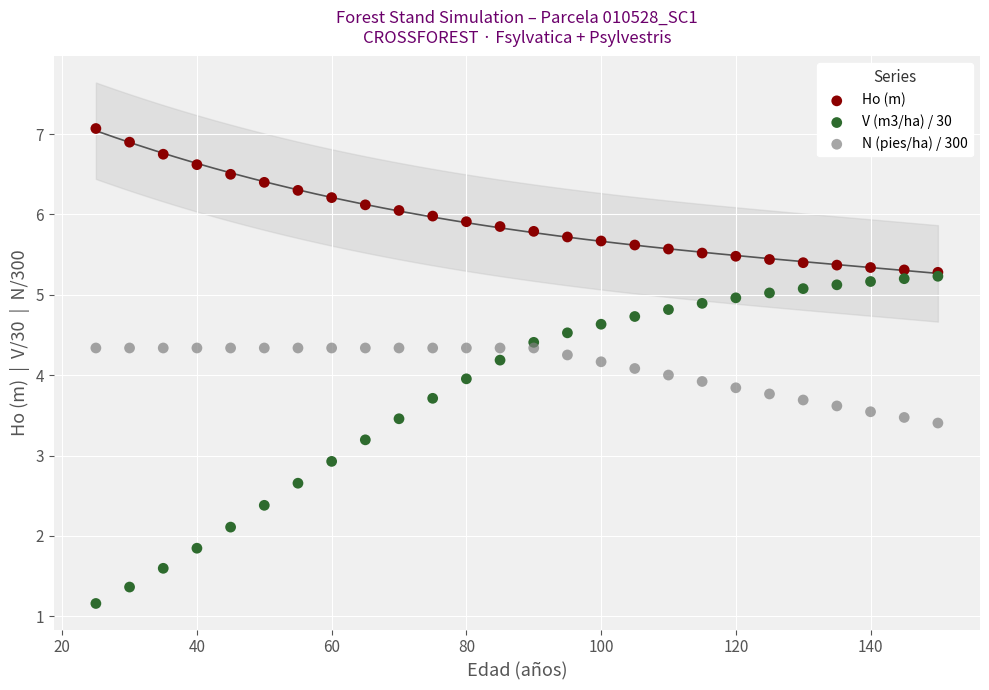

In the V (m3/ha) / 30 series, what Y value is closest to 3?

2.9